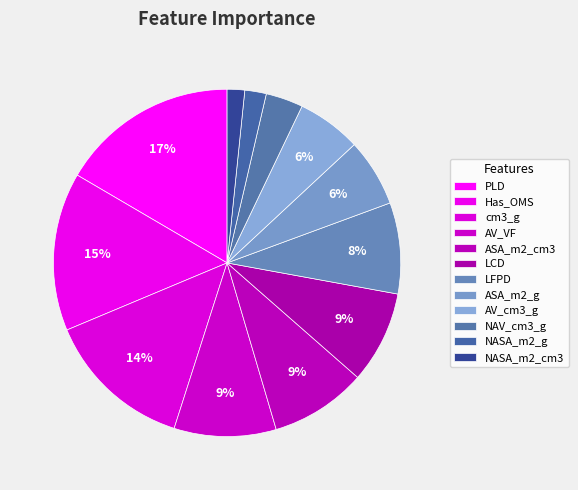

Rank the categories by value from highest to lowest.

PLD, Has_OMS, cm3_g, AV_VF, ASA_m2_cm3, LCD, LFPD, ASA_m2_g, AV_cm3_g, NAV_cm3_g, NASA_m2_g, NASA_m2_cm3